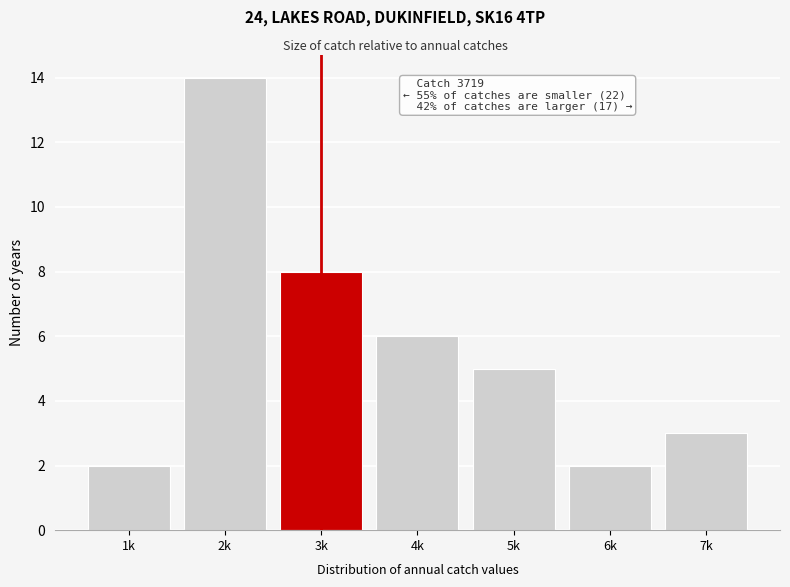

Reading left to right, what are all the values shown in this chart?

2	14	8	6	5	2	3